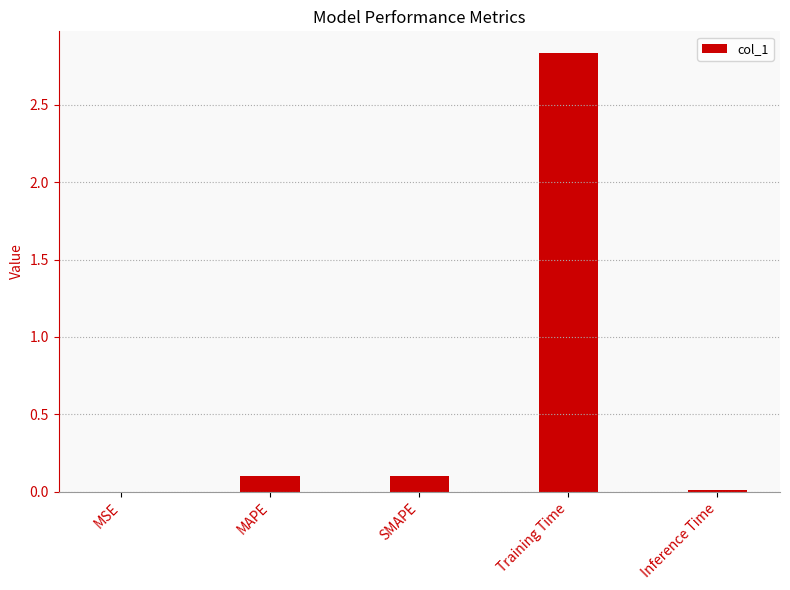

Is it true that the value at Training Time is 4.9?

False